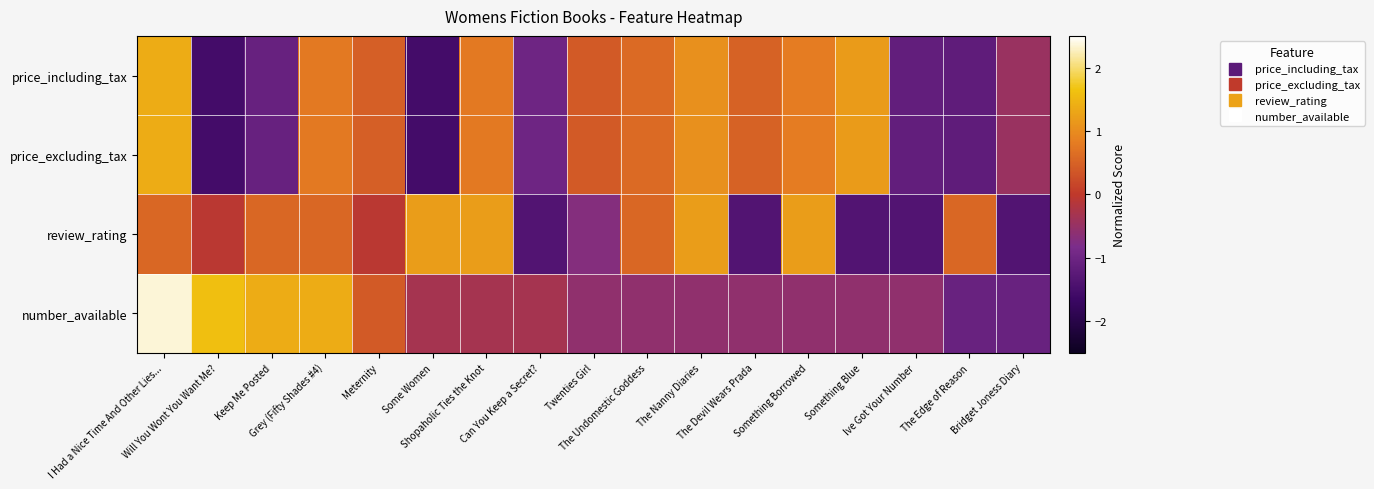

What is the spread (max minus min) of values at Bridget Joness Diary?

0.9